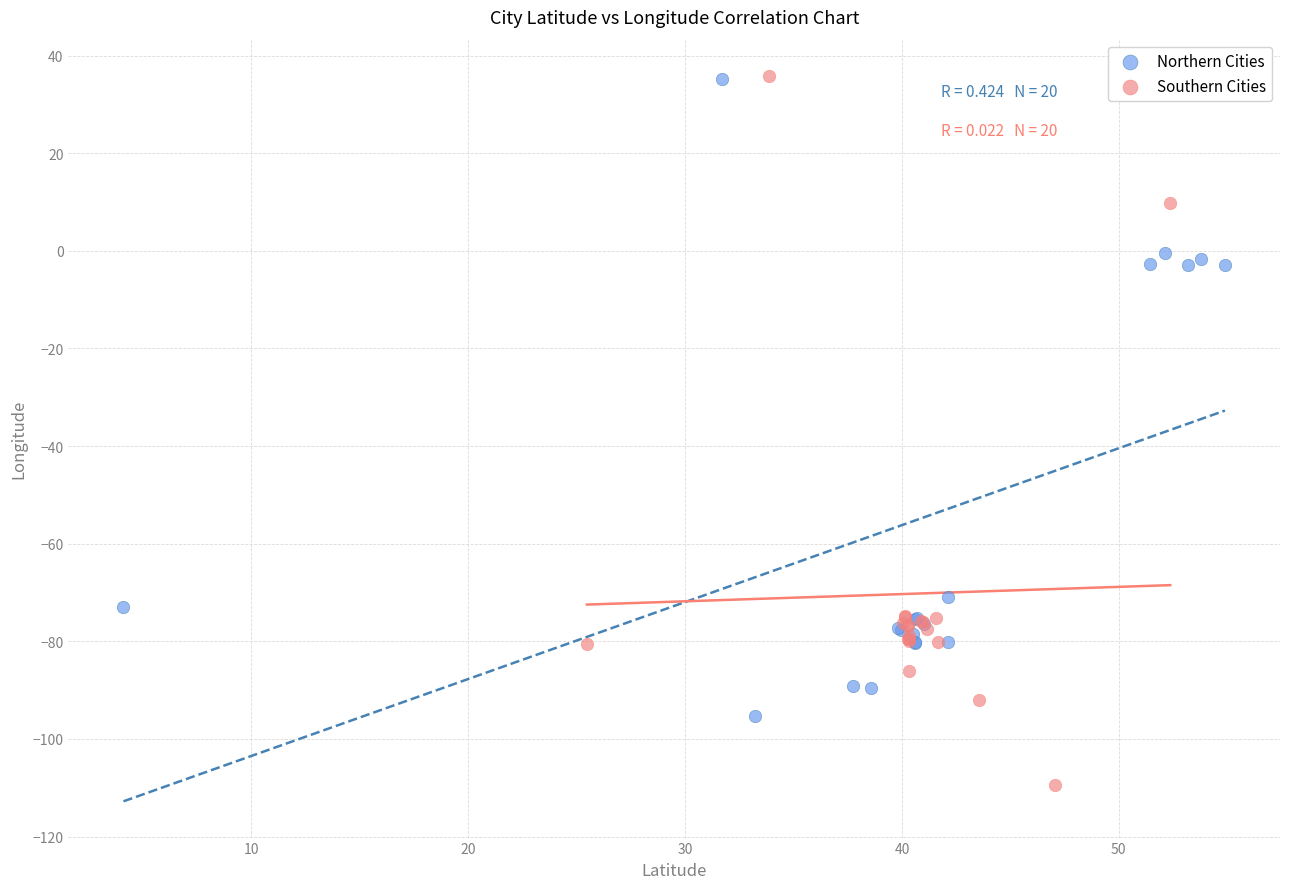

Which series has the widest spread of Y values?

Southern Cities